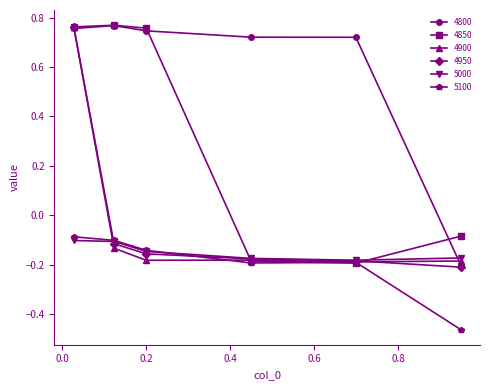

Which series has the largest total across all categories?

4800